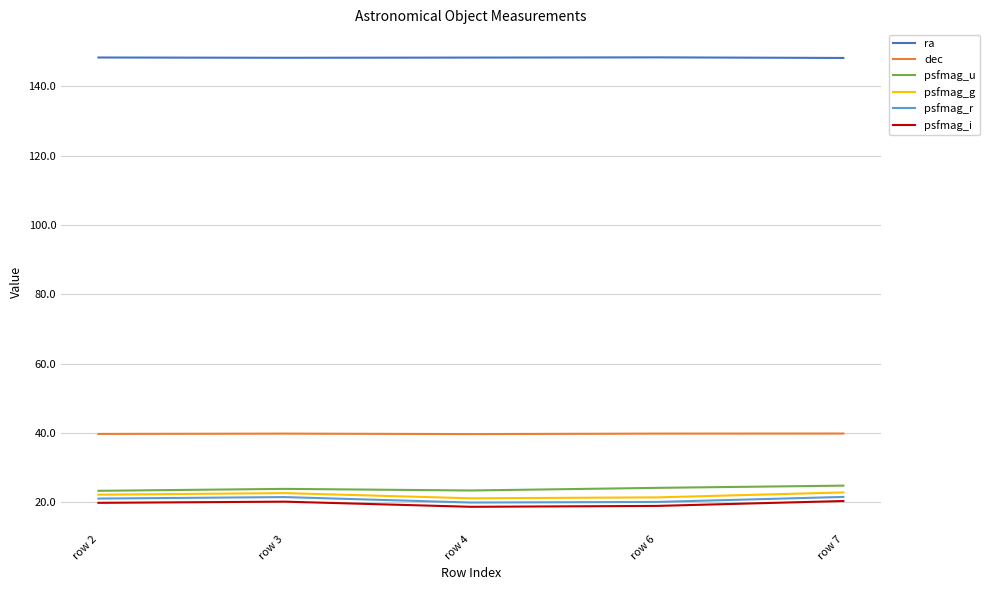

What is the minimum value shown in the chart?

18.7